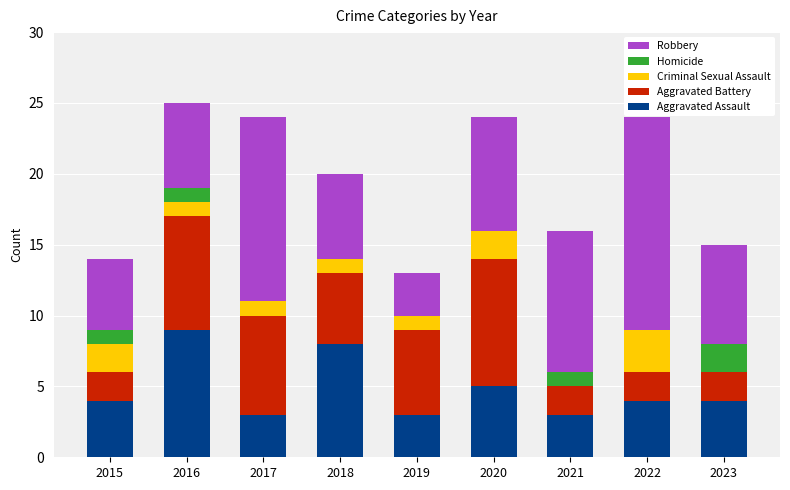

True or false: Aggravated Assault has a value of 2 at 2021.

False